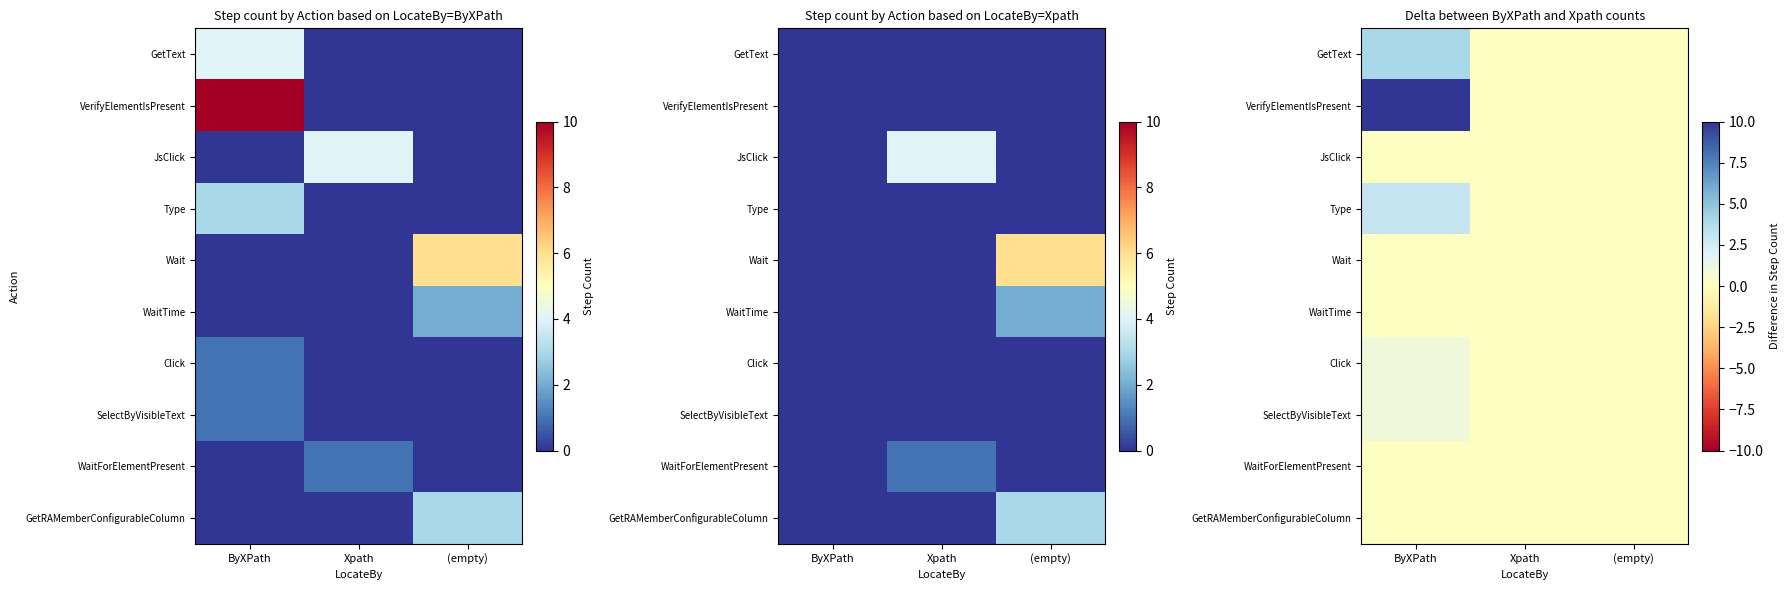

Count the number of categories in the chart.

3